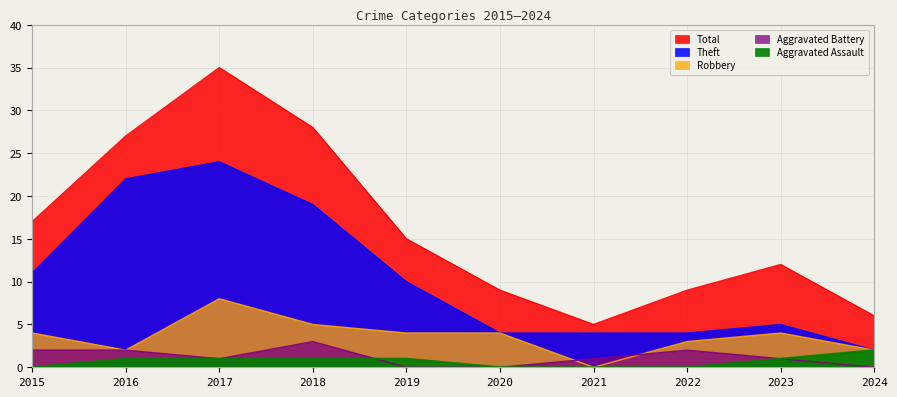

Reading left to right, extract all data points from this chart.

Theft: 2015=11	2016=22	2017=24	2018=19	2019=10	2020=4	2021=4	2022=4	2023=5	2024=2
Robbery: 2015=4	2016=2	2017=8	2018=5	2019=4	2020=4	2021=0	2022=3	2023=4	2024=2
Aggravated Battery: 2015=2	2016=2	2017=1	2018=3	2019=0	2020=0	2021=1	2022=2	2023=1	2024=0
Aggravated Assault: 2015=0	2016=1	2017=1	2018=1	2019=1	2020=0	2021=0	2022=0	2023=1	2024=2
Total: 2015=17	2016=27	2017=35	2018=28	2019=15	2020=9	2021=5	2022=9	2023=12	2024=6